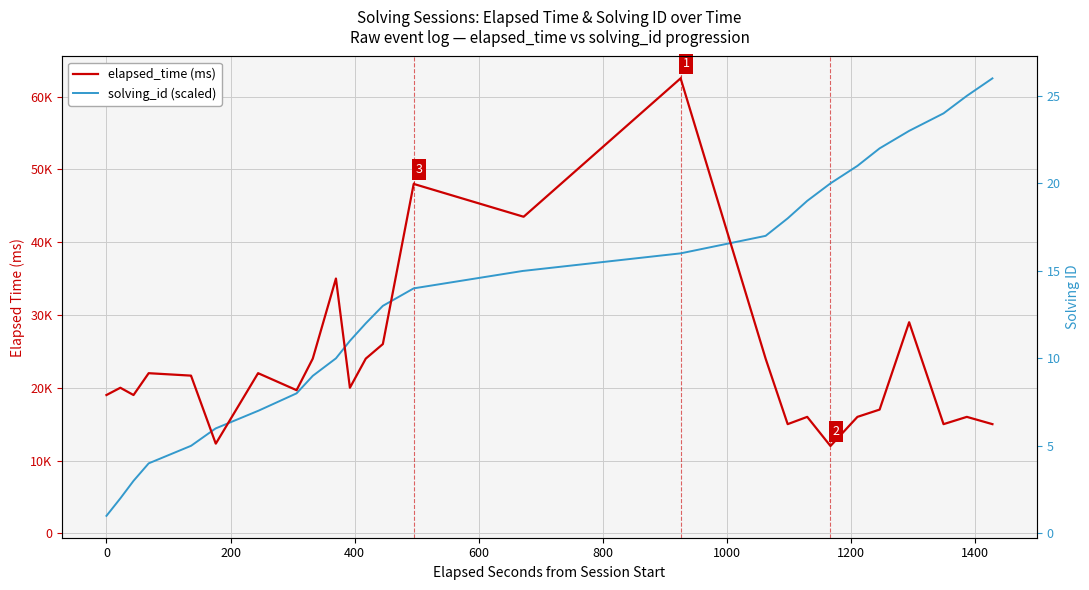

Reading left to right, list all the values displayed in this chart.

elapsed_time: 19000.0	20000.0	19000.0	22000.0	21666.0	21666.0	21666.0	12333.0	12333.0	12333.0	22000.0	22000.0	22000.0	19666.0	19666.0	19666.0	24000.0	35000.0	20000.0	24000.0	26000.0	48000.0	43500.0	43500.0	43500.0	43500.0	62500.0	62500.0	62500.0	62500.0	24000.0	15000.0	16000.0	12000.0	16000.0	17000.0	29000.0	15000.0	16000.0	15000.0
solving_id (scaled): 2403.8	4807.7	7211.5	9615.4	12019.2	12019.2	12019.2	14423.1	14423.1	14423.1	16826.9	16826.9	16826.9	19230.8	19230.8	19230.8	21634.6	24038.5	26442.3	28846.2	31250.0	33653.8	36057.7	36057.7	36057.7	36057.7	38461.5	38461.5	38461.5	38461.5	40865.4	43269.2	45673.1	48076.9	50480.8	52884.6	55288.5	57692.3	60096.2	62500.0